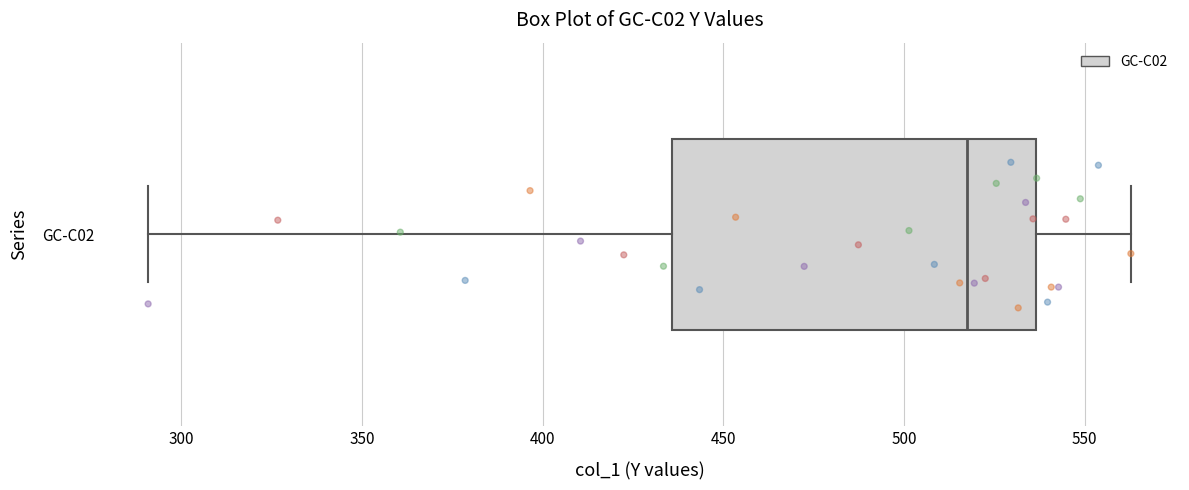

Read this box plot against the x-axis: the position of the median line, the range covered by the box, and the ends of both whiskers. The values are not printed on the chart, so give them approximately, as read against the axis.

median 515, box 435 to 535, whiskers 290 to 565